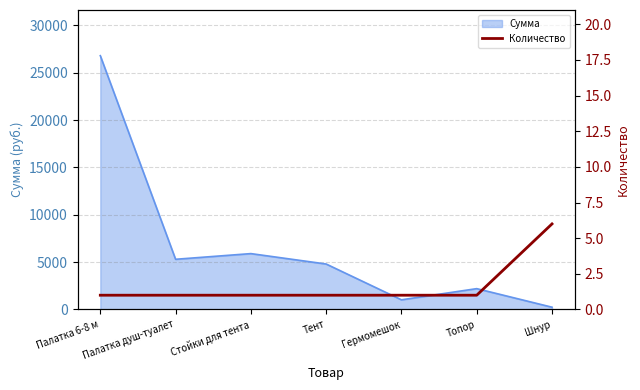

How many lines are shown in the chart?

1